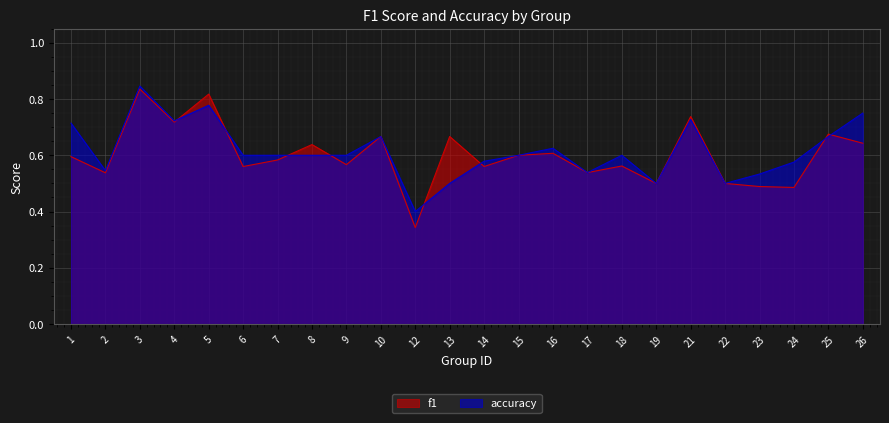

Does the chart display data point markers on the line(s)?

No